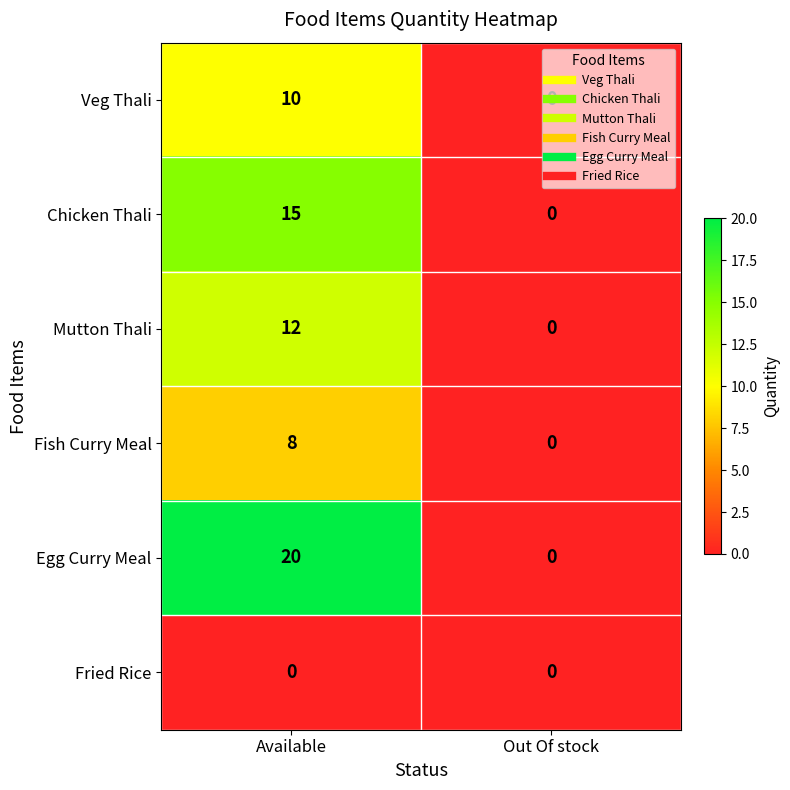

List the series in order of their peak value, highest first.

Egg Curry Meal, Chicken Thali, Mutton Thali, Veg Thali, Fish Curry Meal, Fried Rice